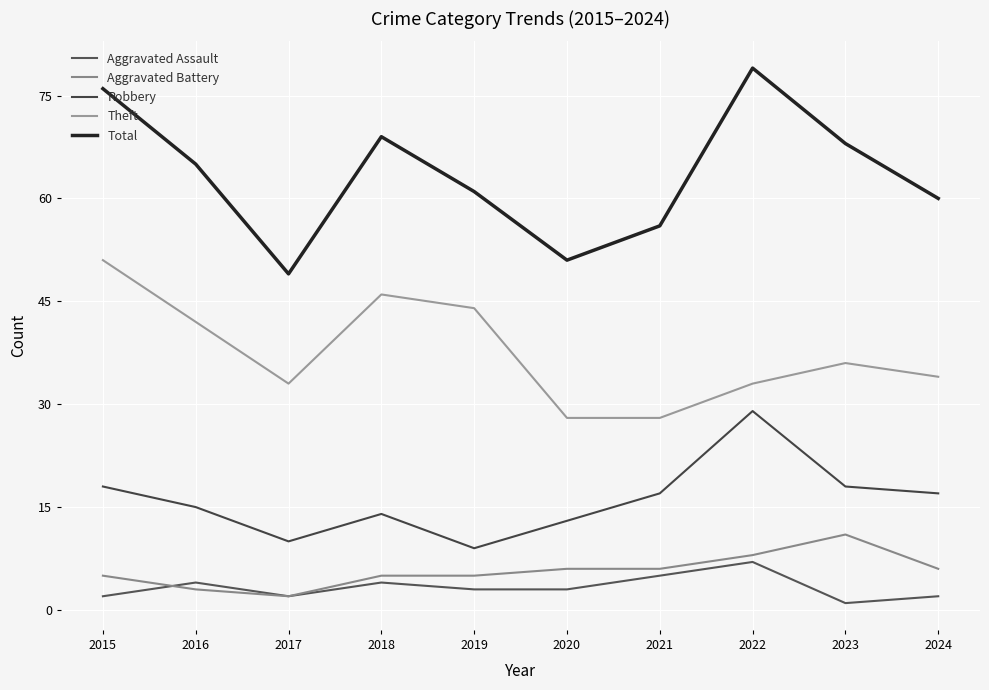

In Robbery, how many points are higher than both neighbors (excluding endpoints)?

2